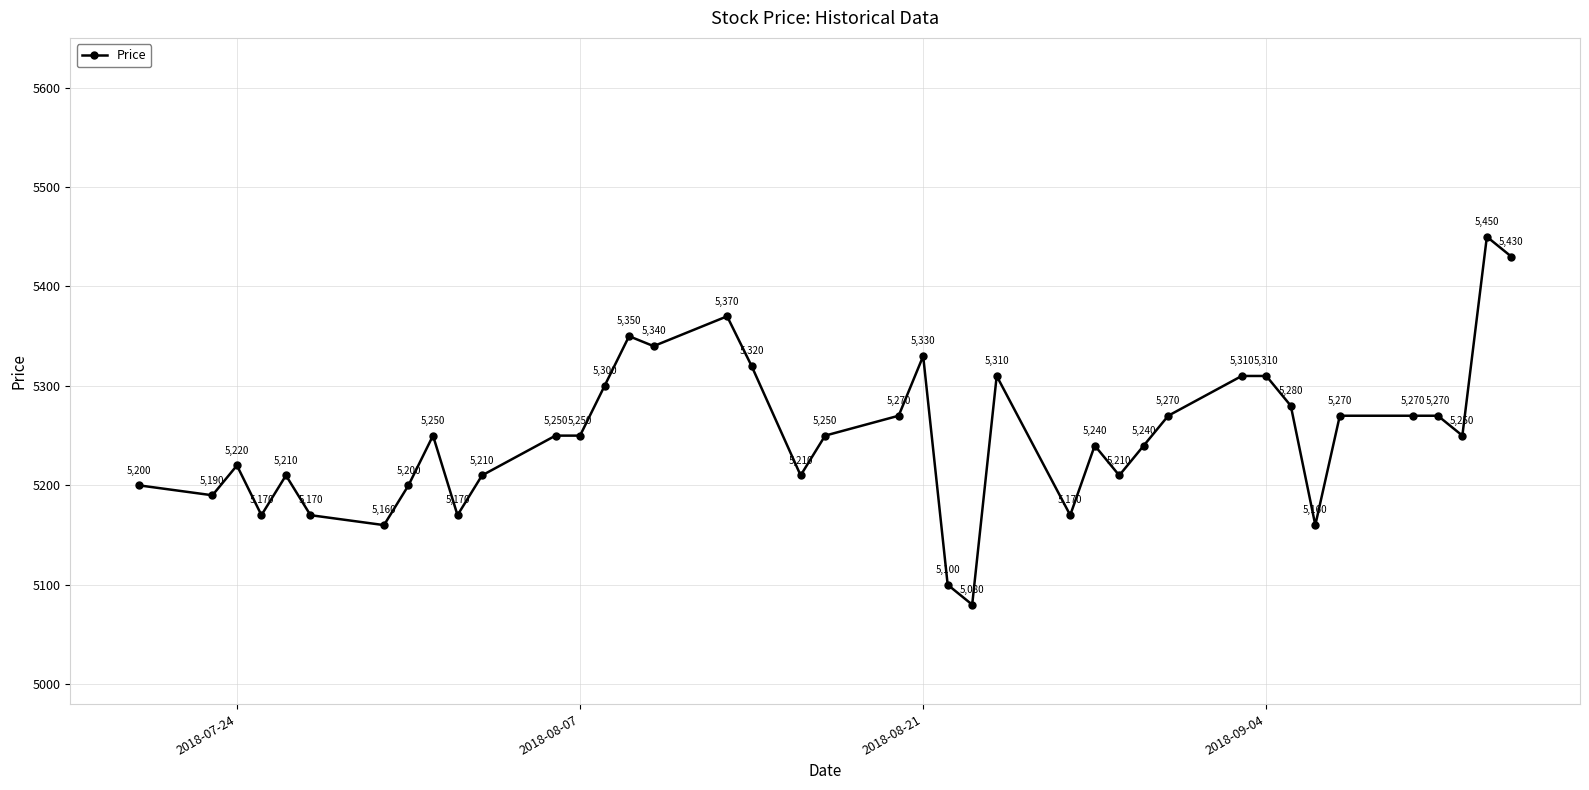

What is the difference between the maximum and second lowest values?

350